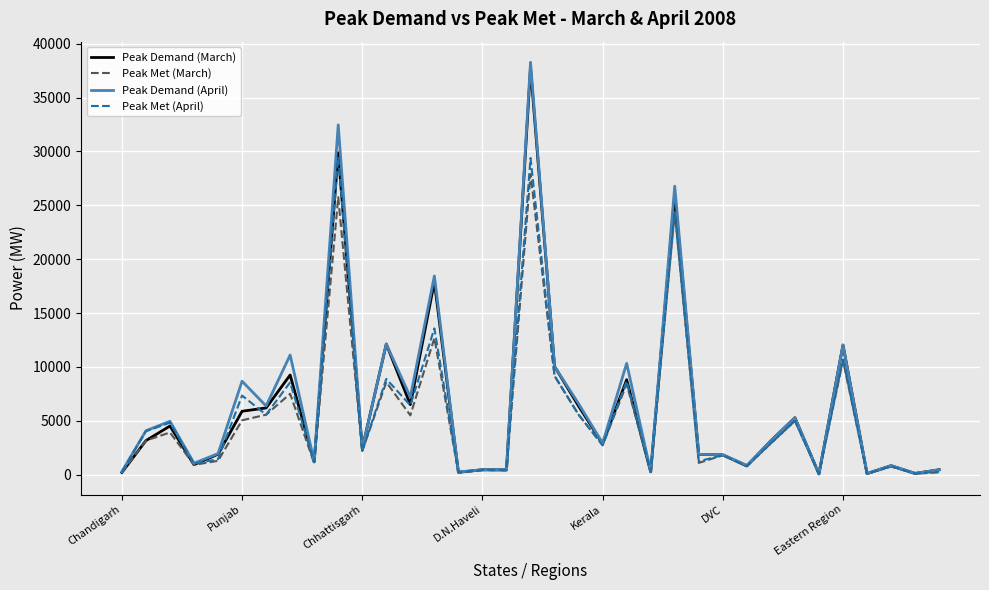

What is the greatest value displayed?

38277